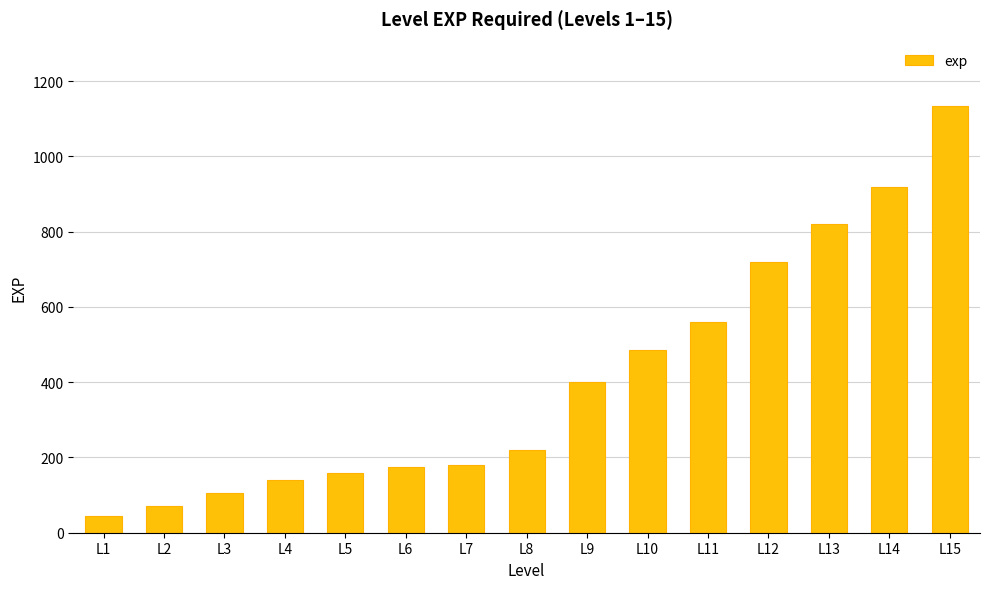

At which label is the value closest to 590?

L11